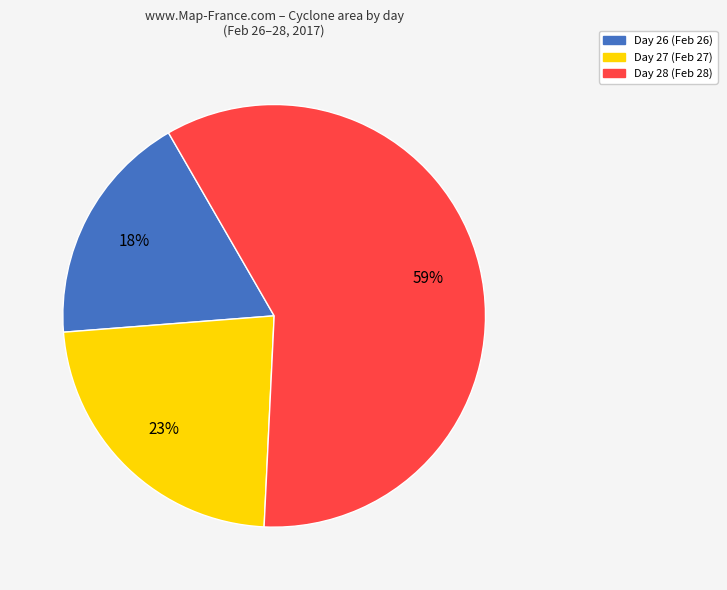

How many slices are in this pie chart?

3